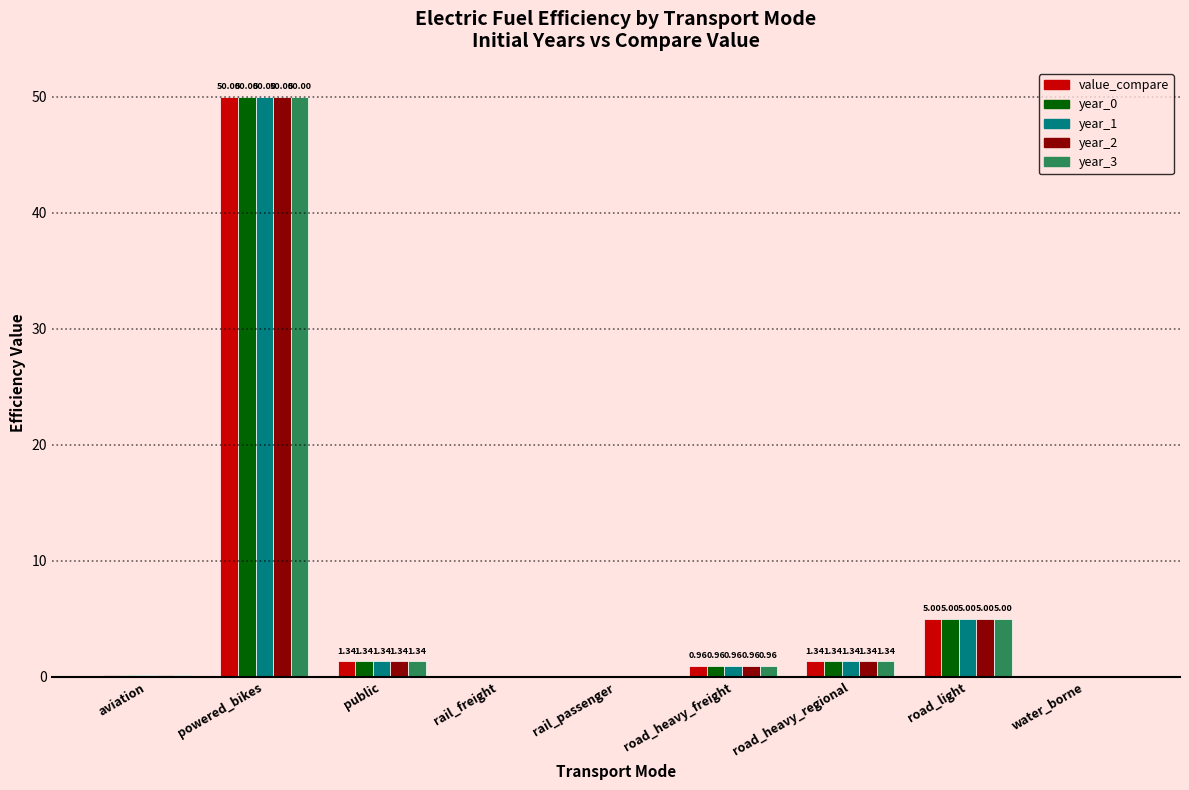

Is the value of year_1 at road_heavy_freight greater than the value of year_2 at water_borne?

Yes